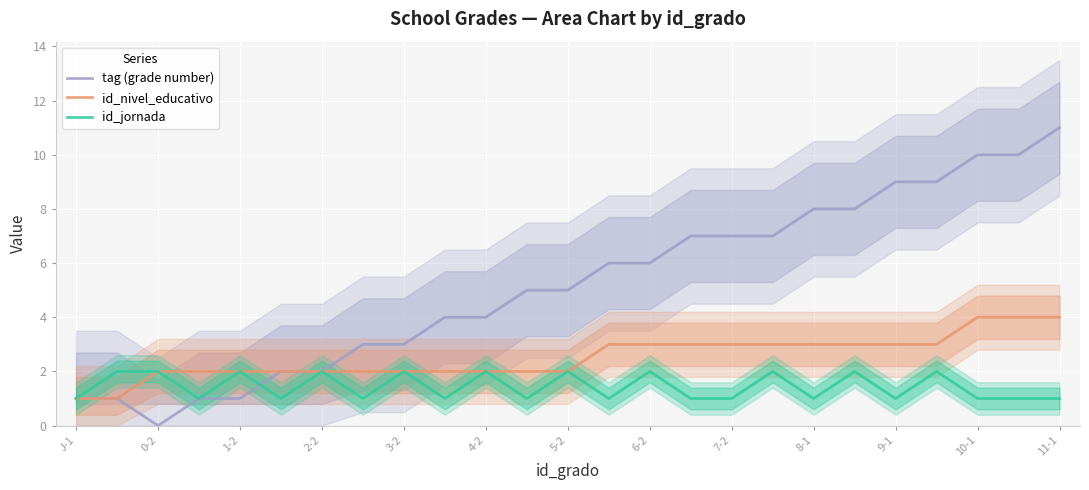

What is the value of the id_nivel_educativo point at the 22nd from the left?

3